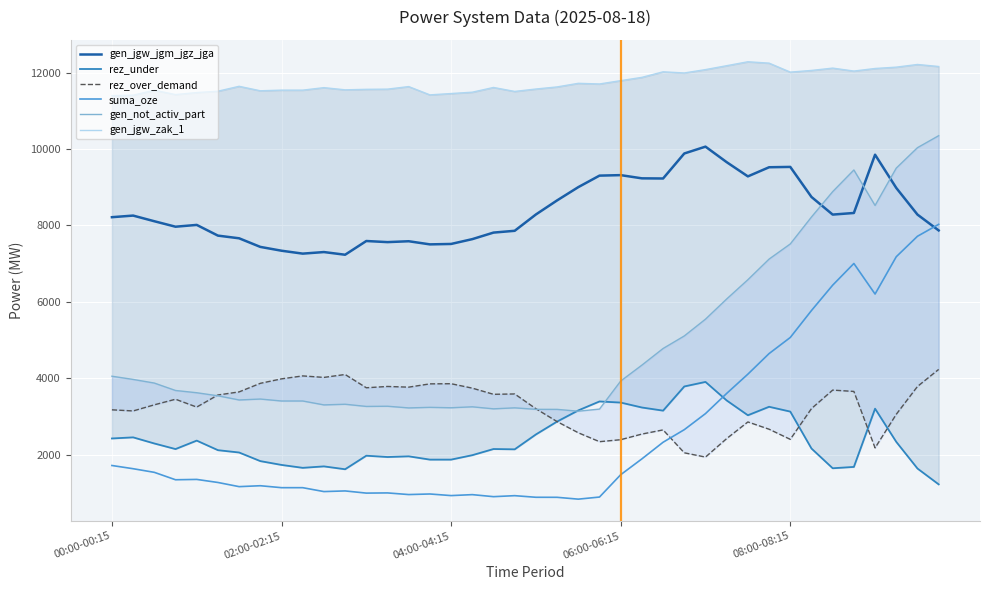

Does the chart display data point markers on the line(s)?

No